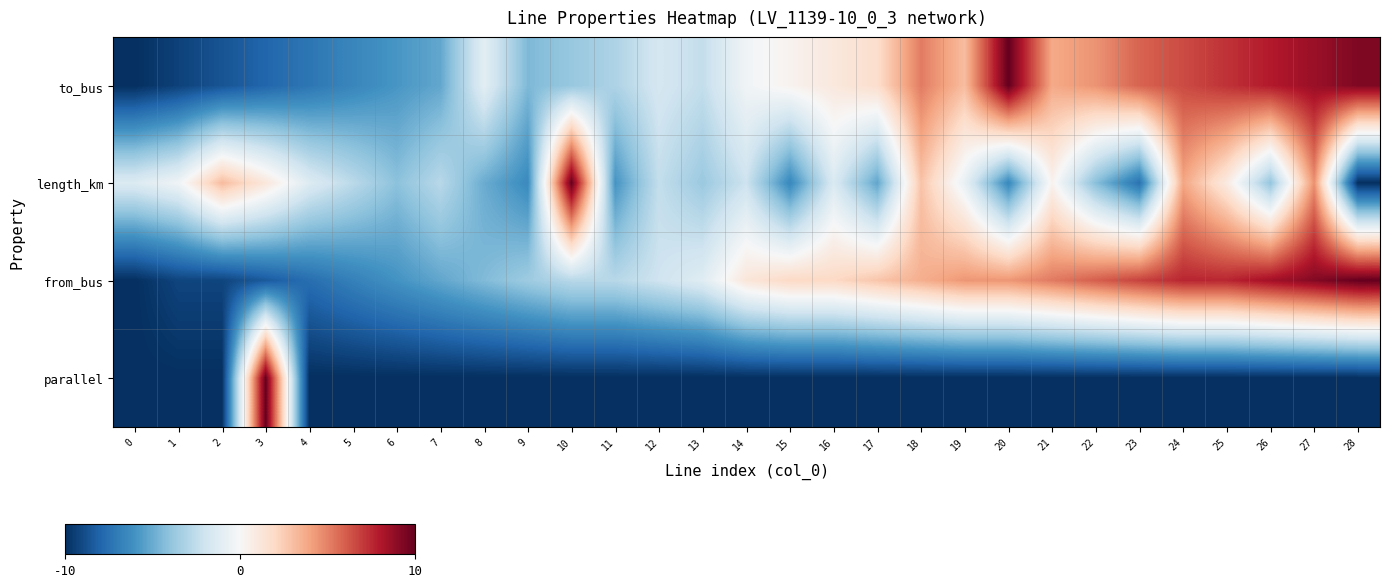

Between 4 and 13, which series saw the biggest shift?

from_bus